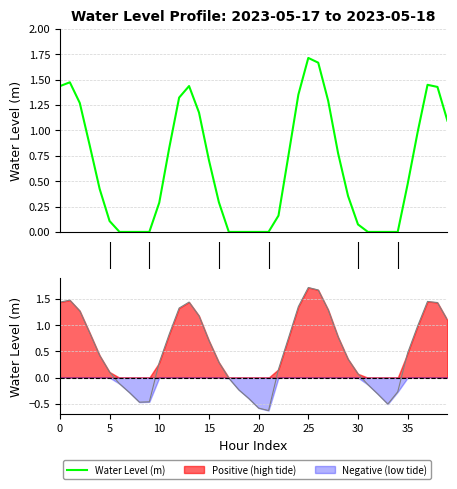

Between 15 and 9, which is larger?

15